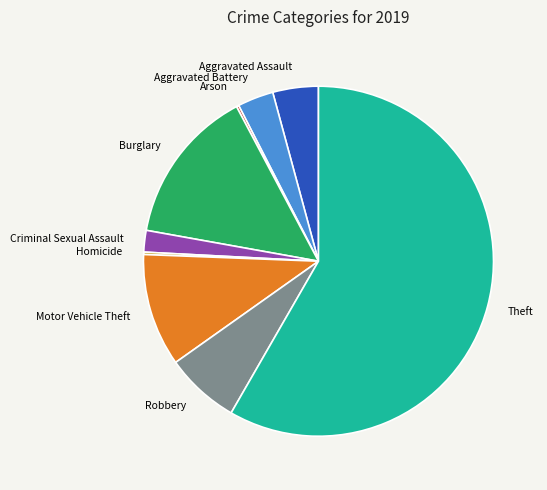

Does Theft account for over 50% of the chart?

Yes